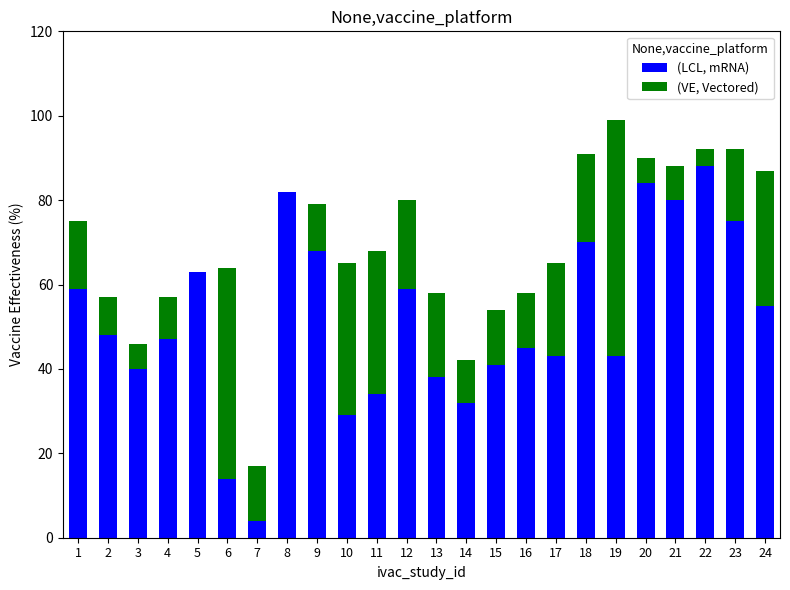

How many series are shown in this chart?

2